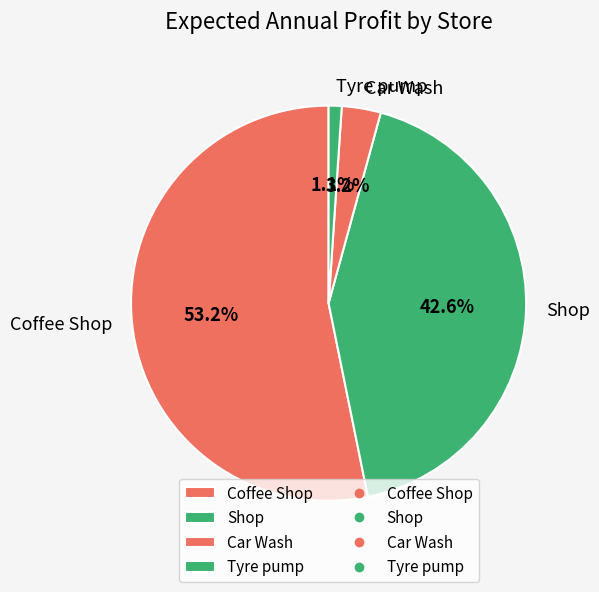

Which category has the biggest portion of the pie?

Coffee Shop